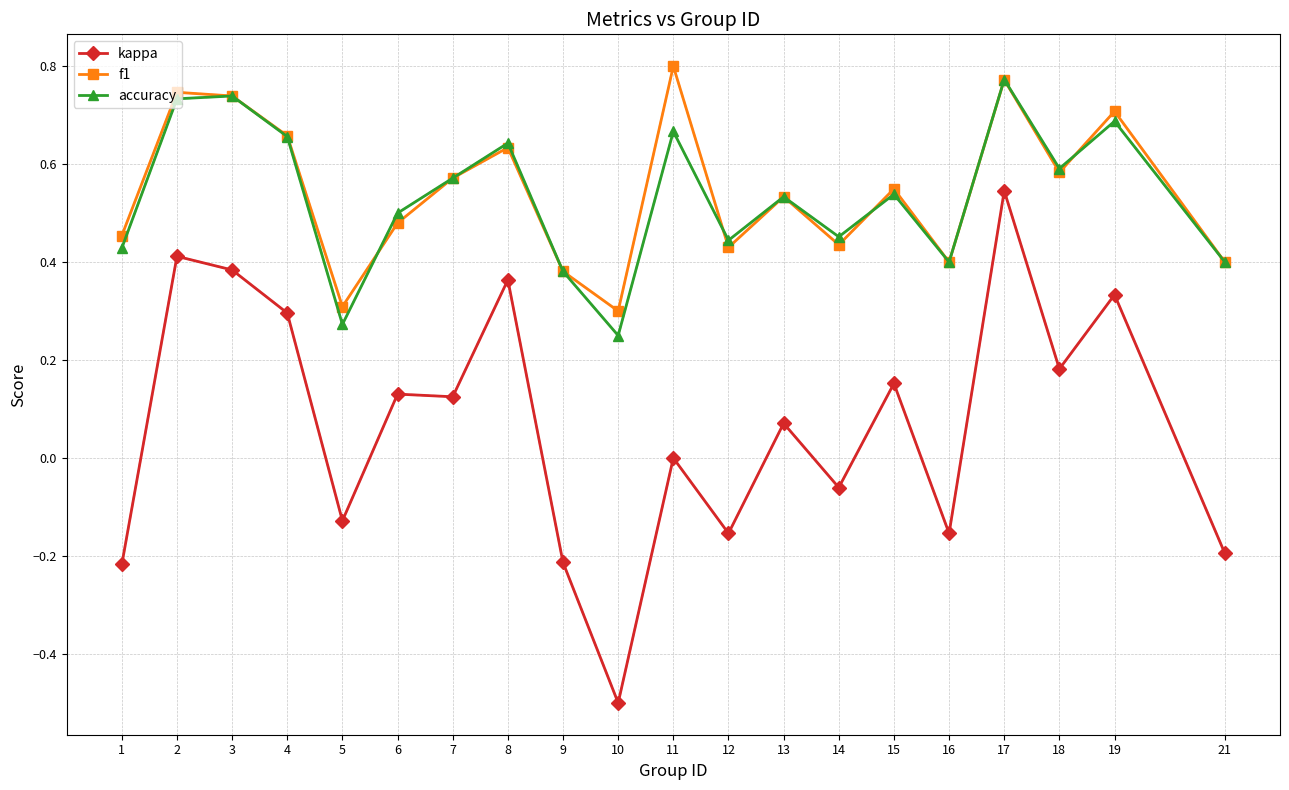

Where is kappa nearest to the value 0?

11